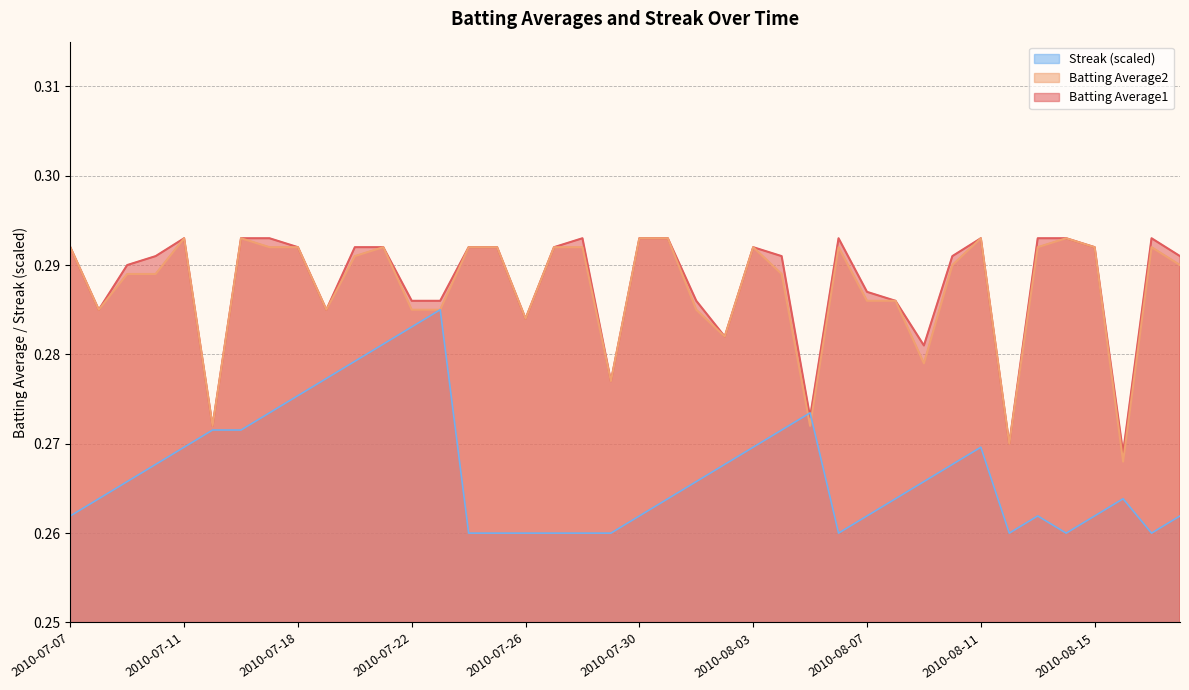

The Batting Average2 series shows 0.1 at 2010-08-15. True or false?

False